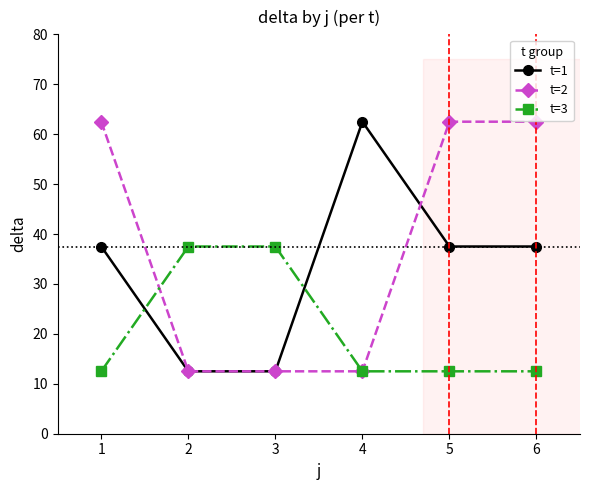

True or false: t=3 has more than 2 interior local peaks.

False